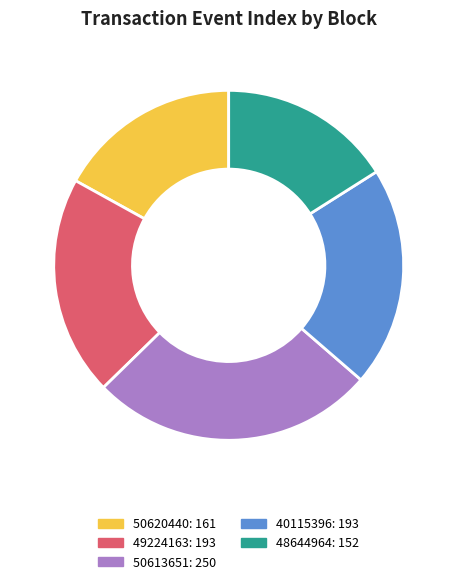

Approximately how many times larger is the value at 40115396 compared to 49224163?

1.0